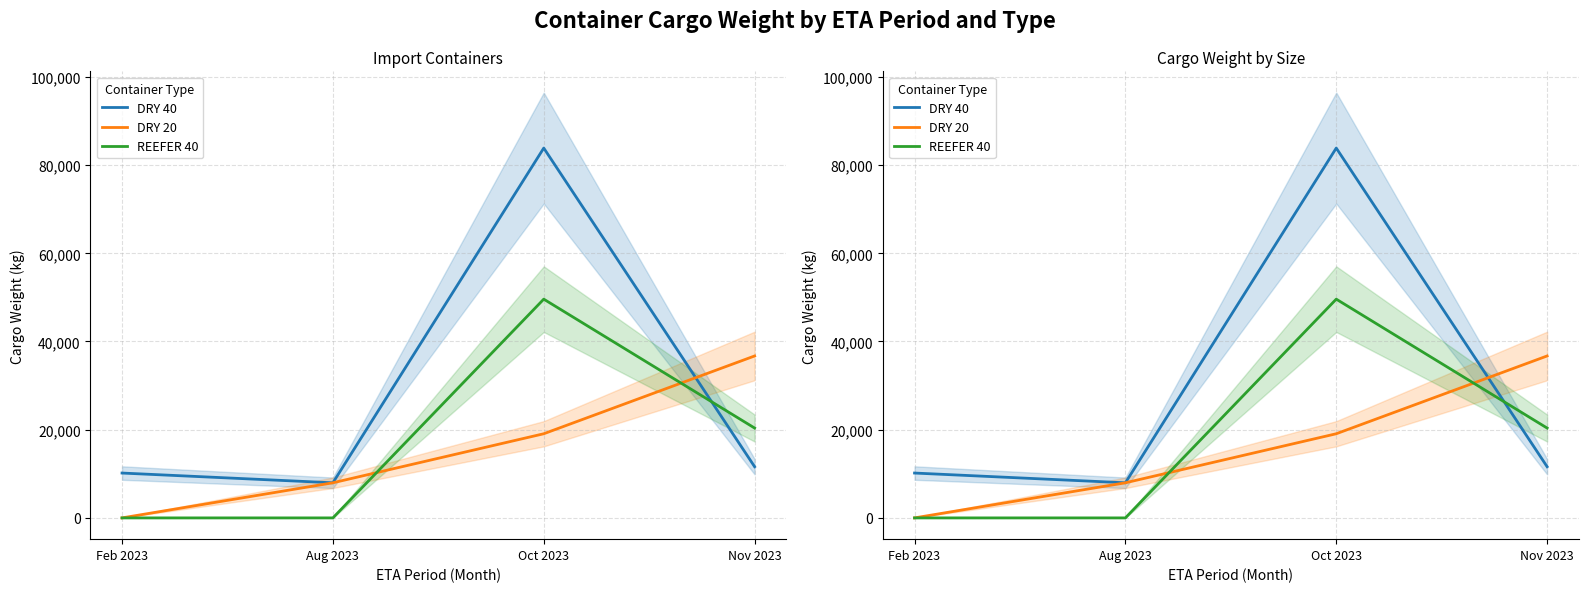

Where is the first local maximum for REEFER 40?

Oct 2023